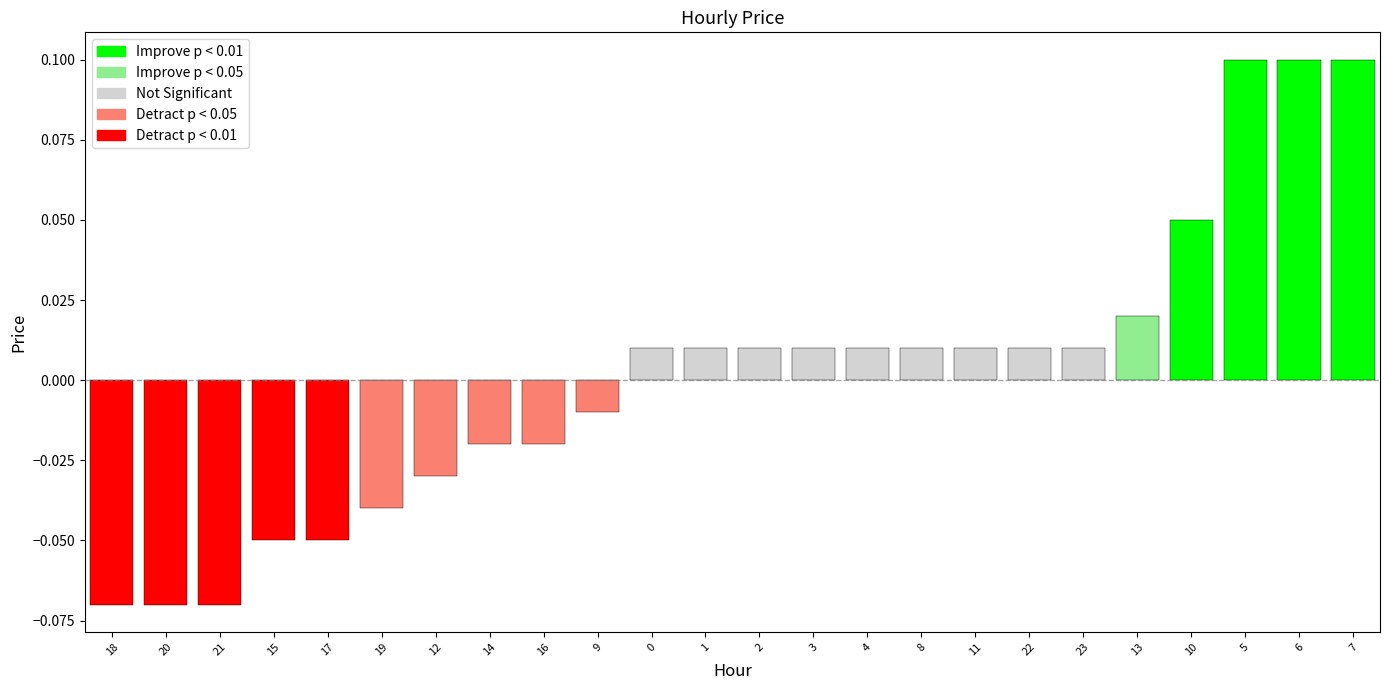

How many positive values are there?

14